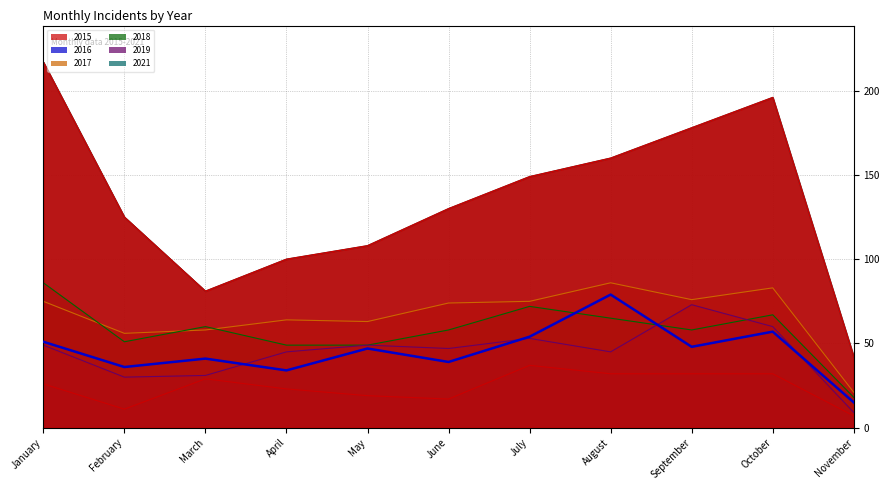

In 2016, how many points are lower than both neighbors (excluding endpoints)?

4